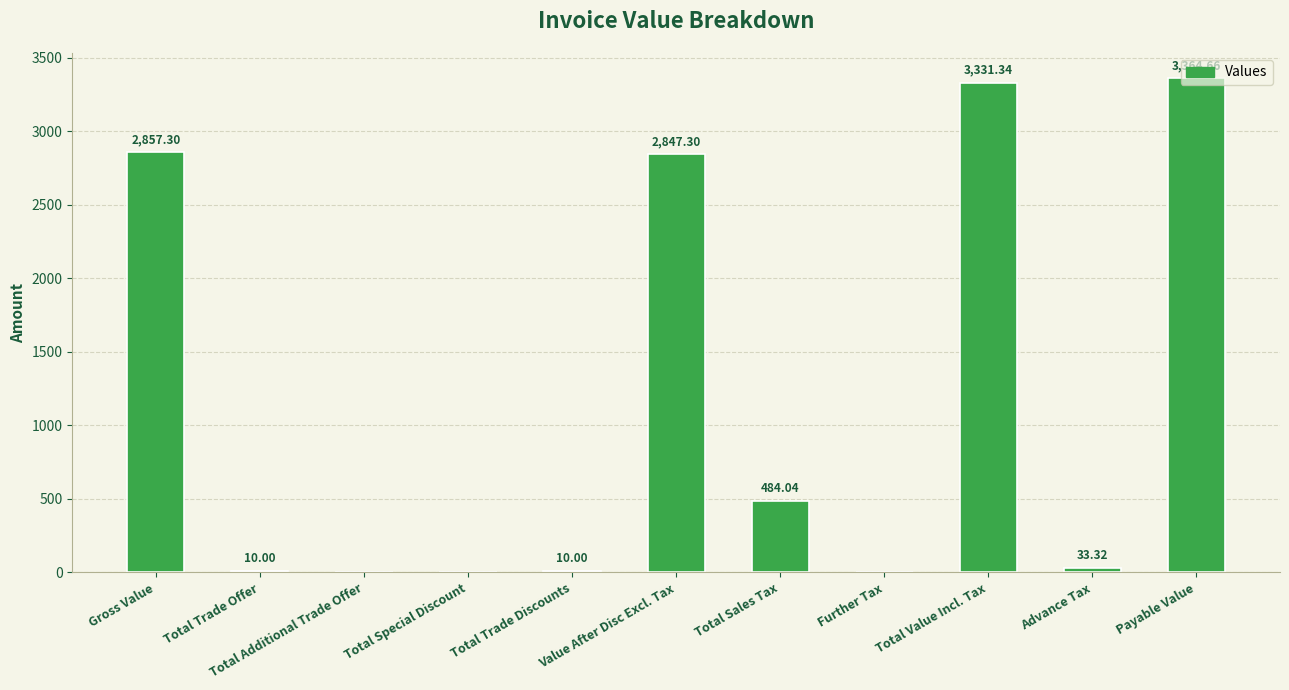

At which category does the chart reach its peak across all series?

Payable Value